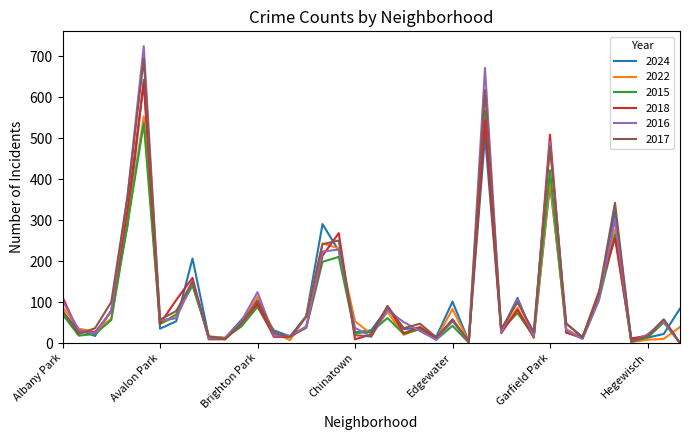

What is the minimum value for 2024?

4